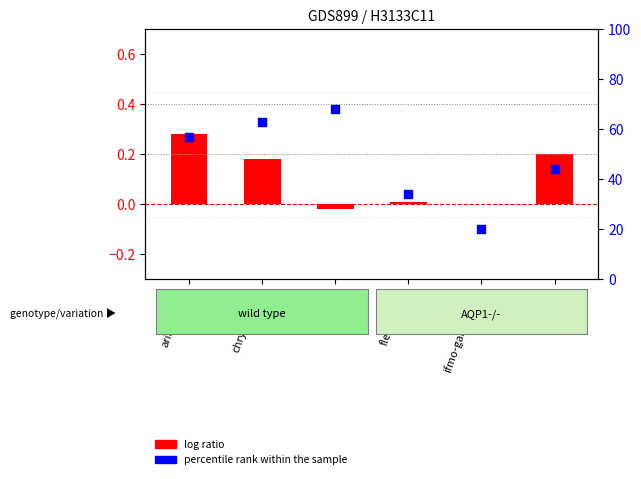

Which series reaches the minimum Y coordinate?

log ratio